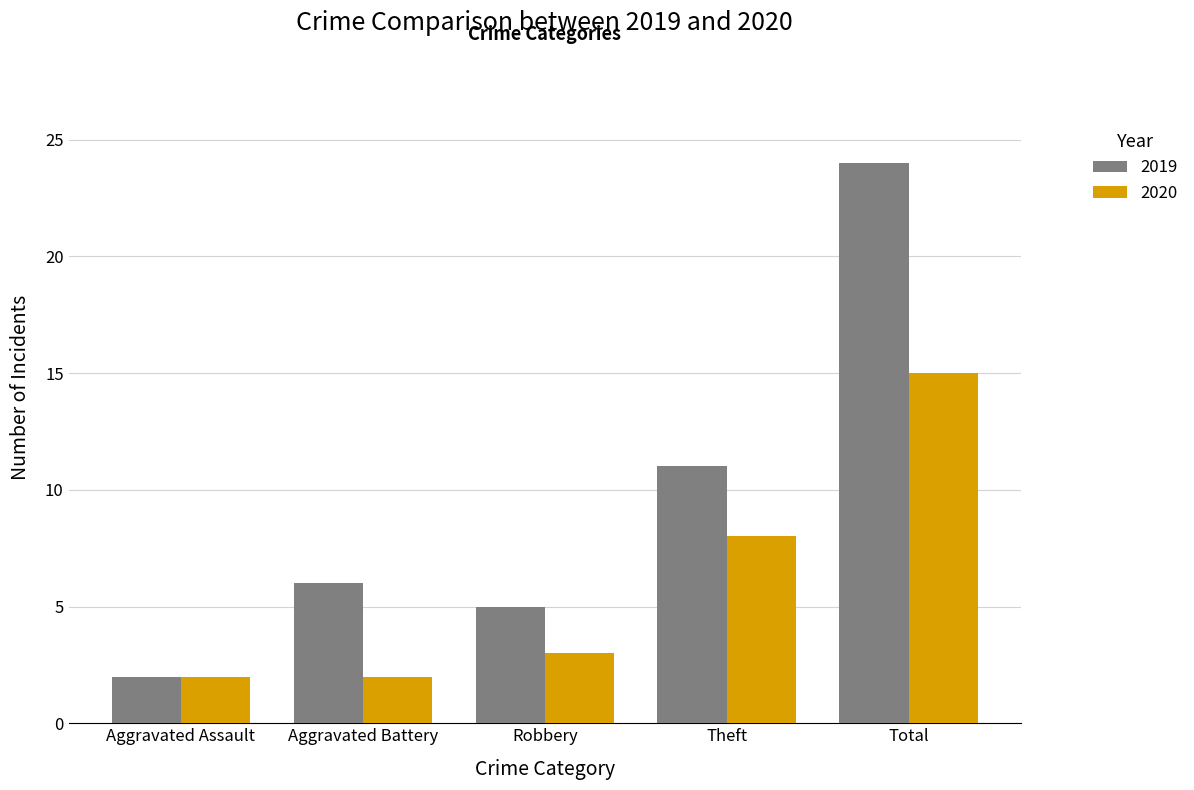

How many data points in 2019 are less than 6?

2